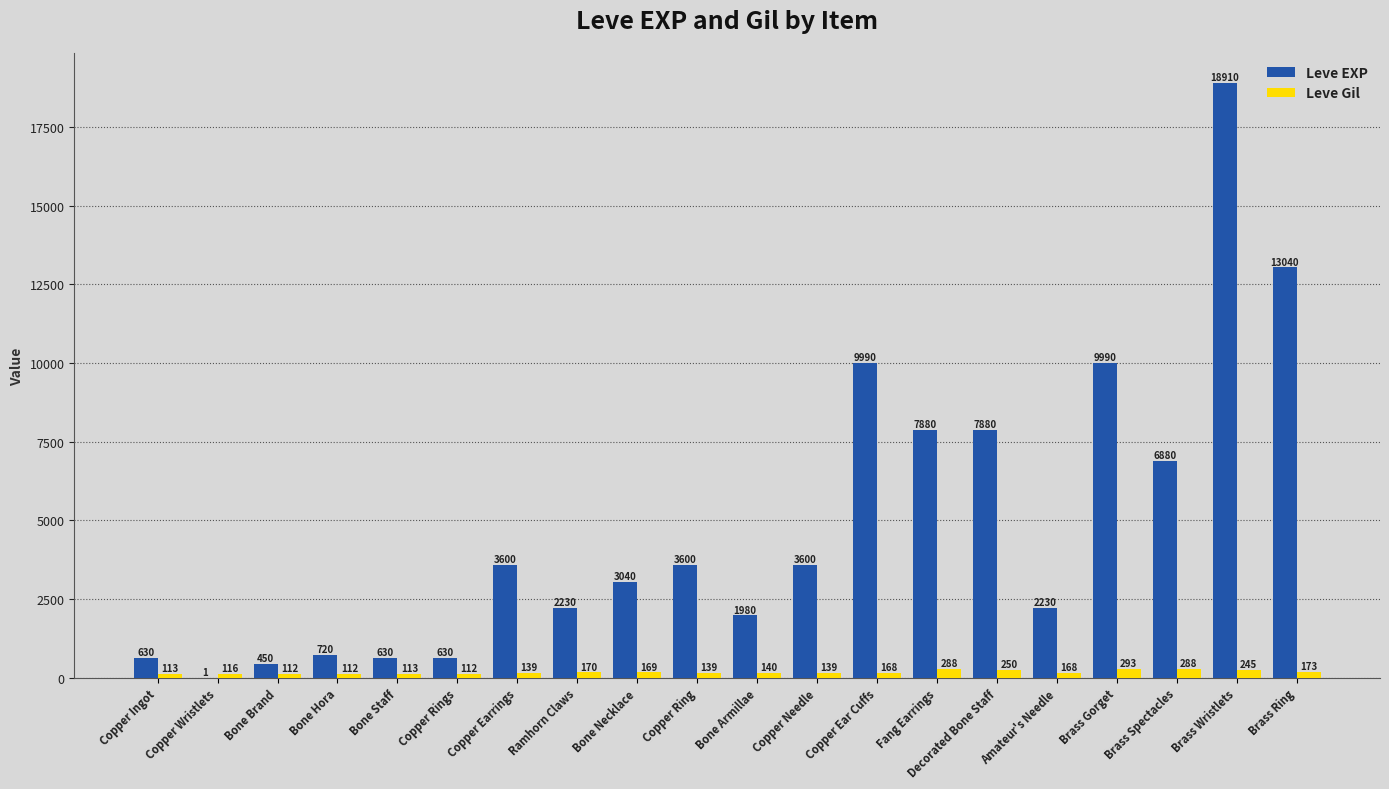

Read the Leve Gil value at Bone Staff.

113